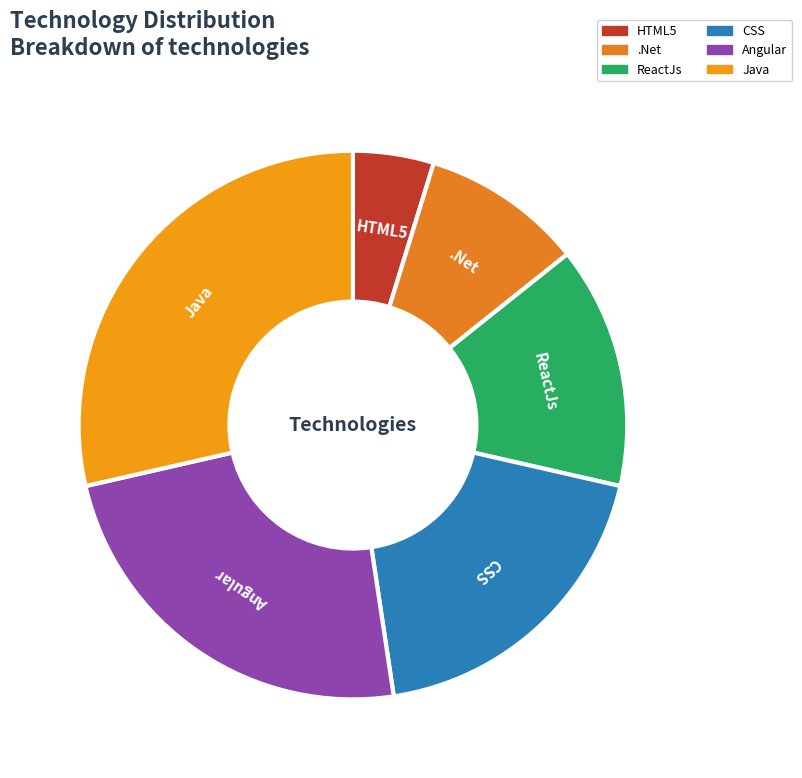

Combined, do Java and HTML5 account for over 50%?

No